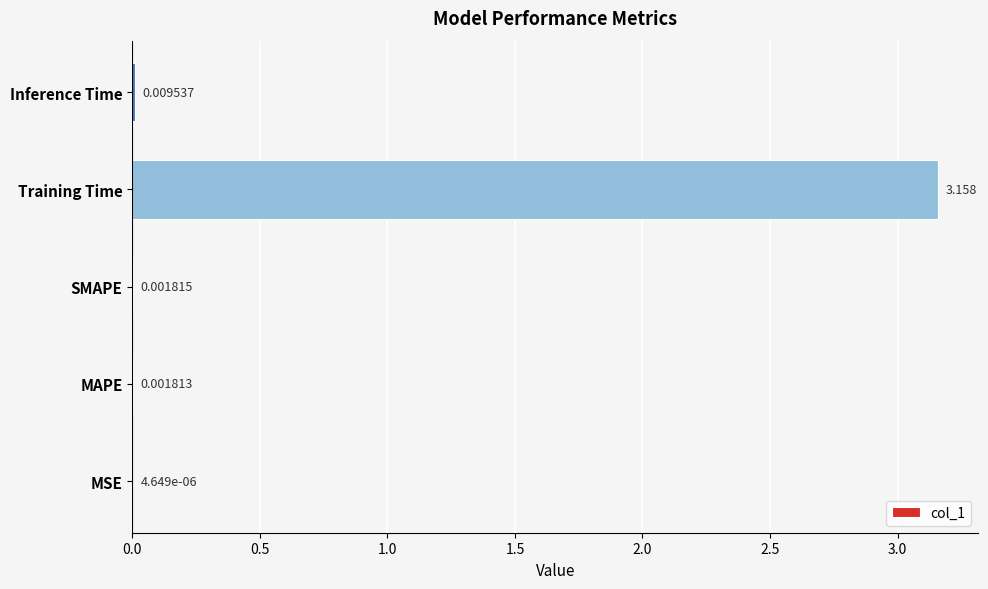

Between MAPE and Inference Time, which is larger?

Inference Time